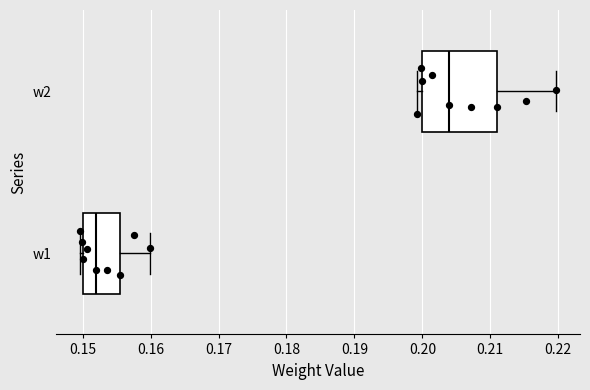

Which box is the widest, from its left edge to its right edge?

w2